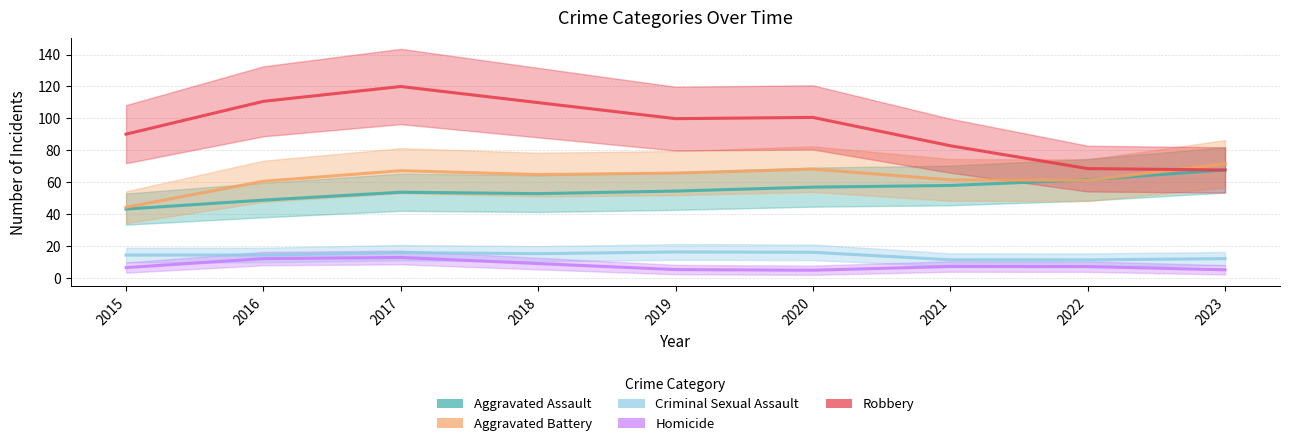

True or false: Homicide and Aggravated Assault cross at least once.

False